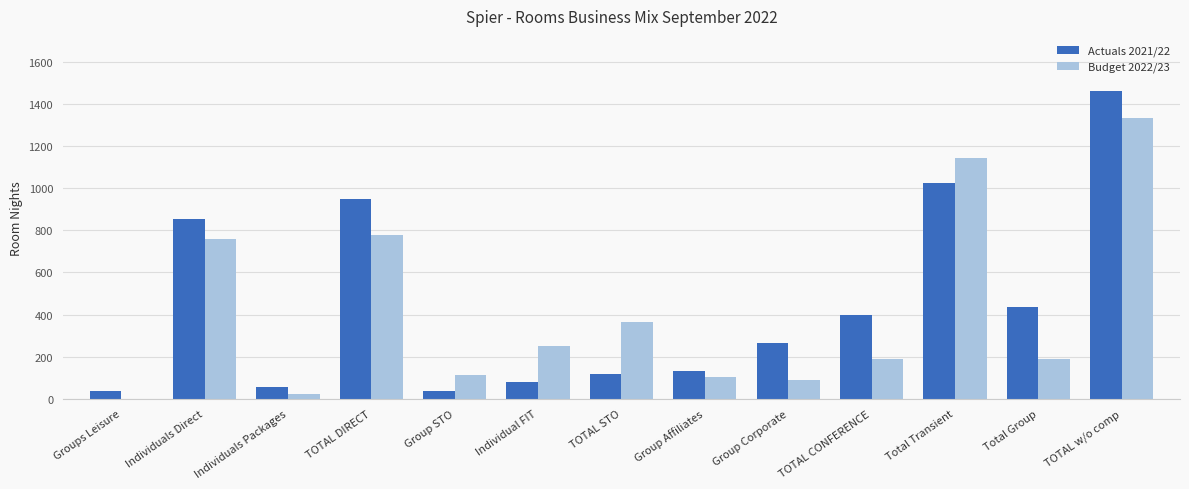

Which series changed the most between Individual FIT and Total Transient?

Actuals 2021/22